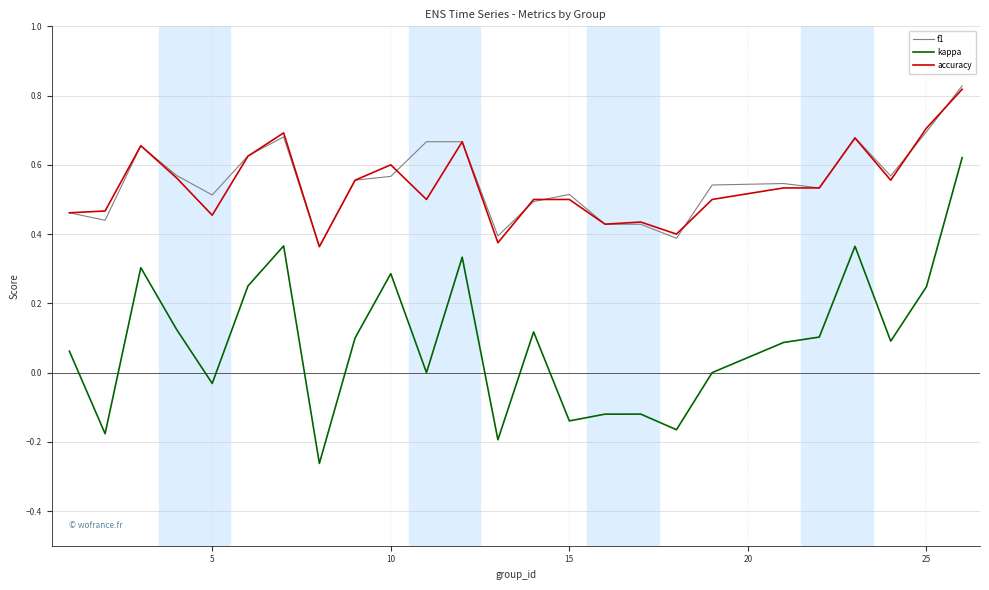

Which series has the largest range (max minus min)?

kappa